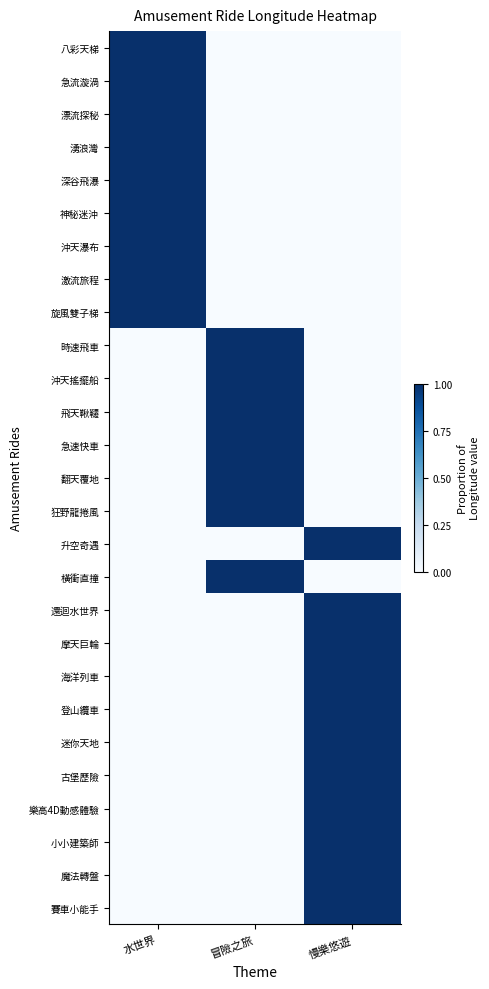

Which has a higher value, 慢樂悠遊 or 水世界?

水世界